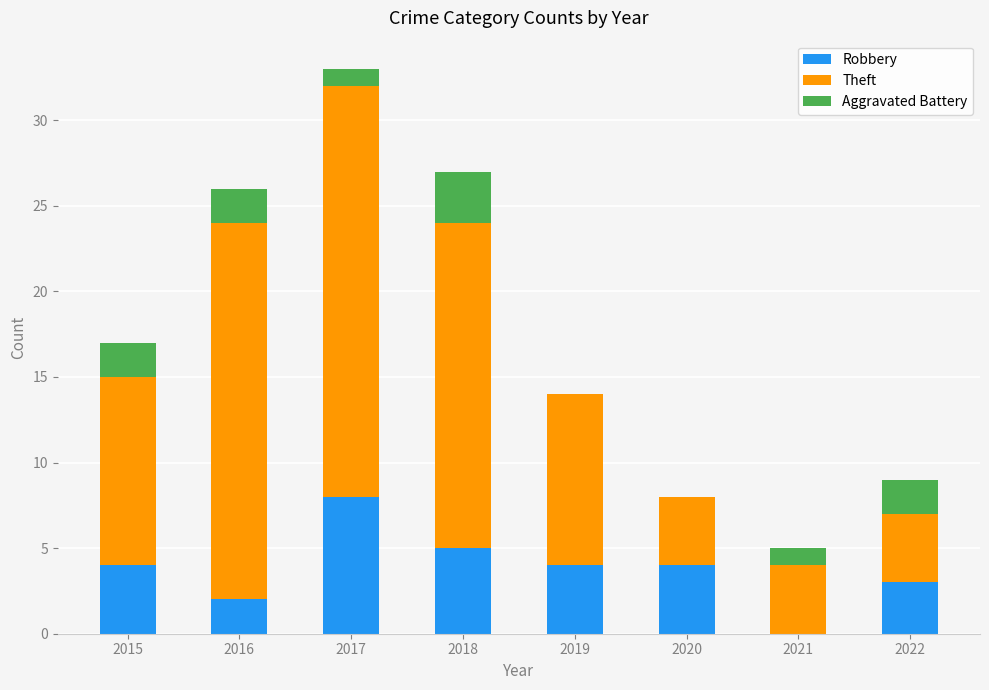

Is it true that Robbery equals 5 at 2018?

True